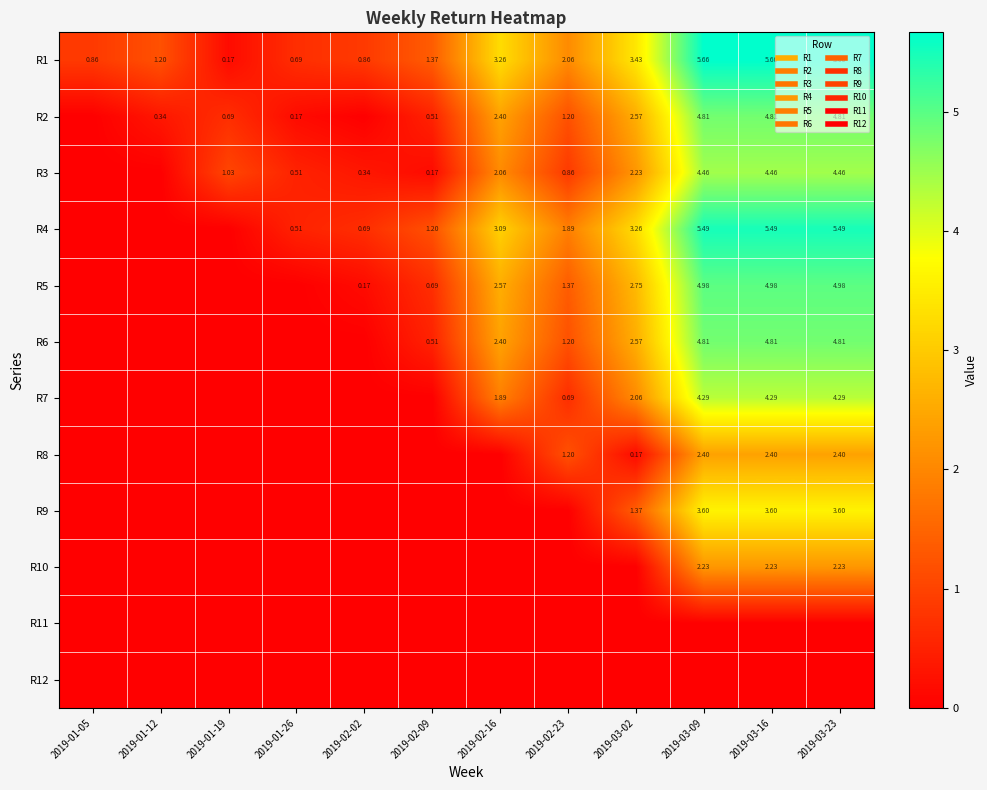

How many data points in R4 are less than 1?

5